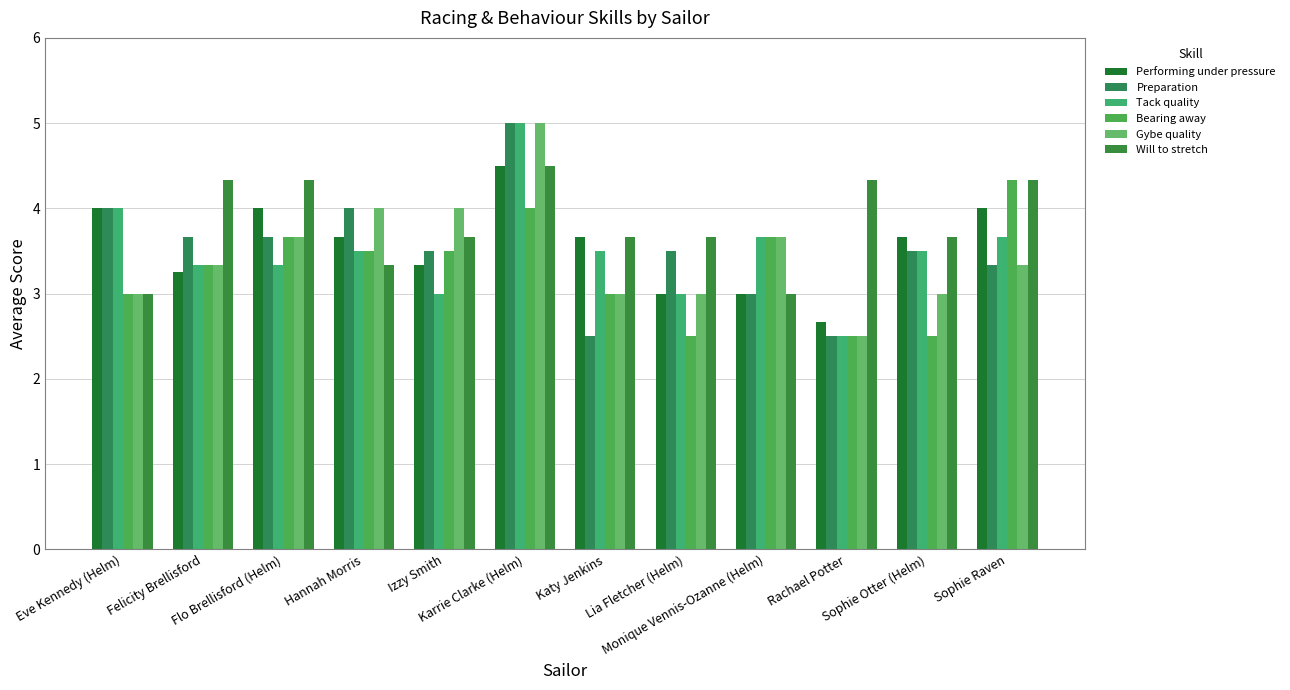

Is it true that Will to stretch equals 4.7 at Eve Kennedy (Helm)?

False